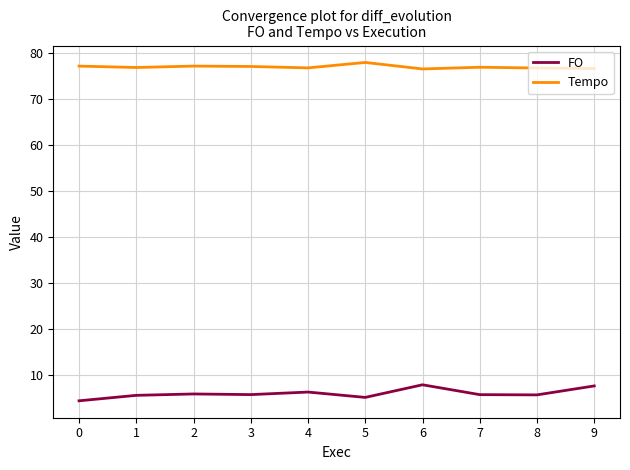

Which category has the highest value in the Tempo series?

5